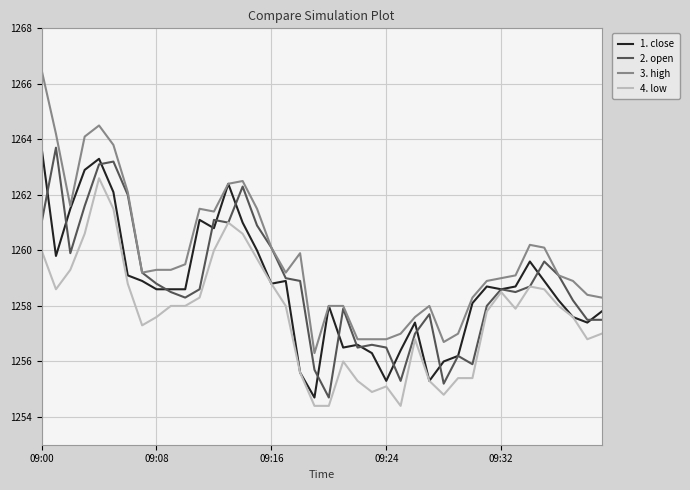

What is the smallest value displayed?

1254.4